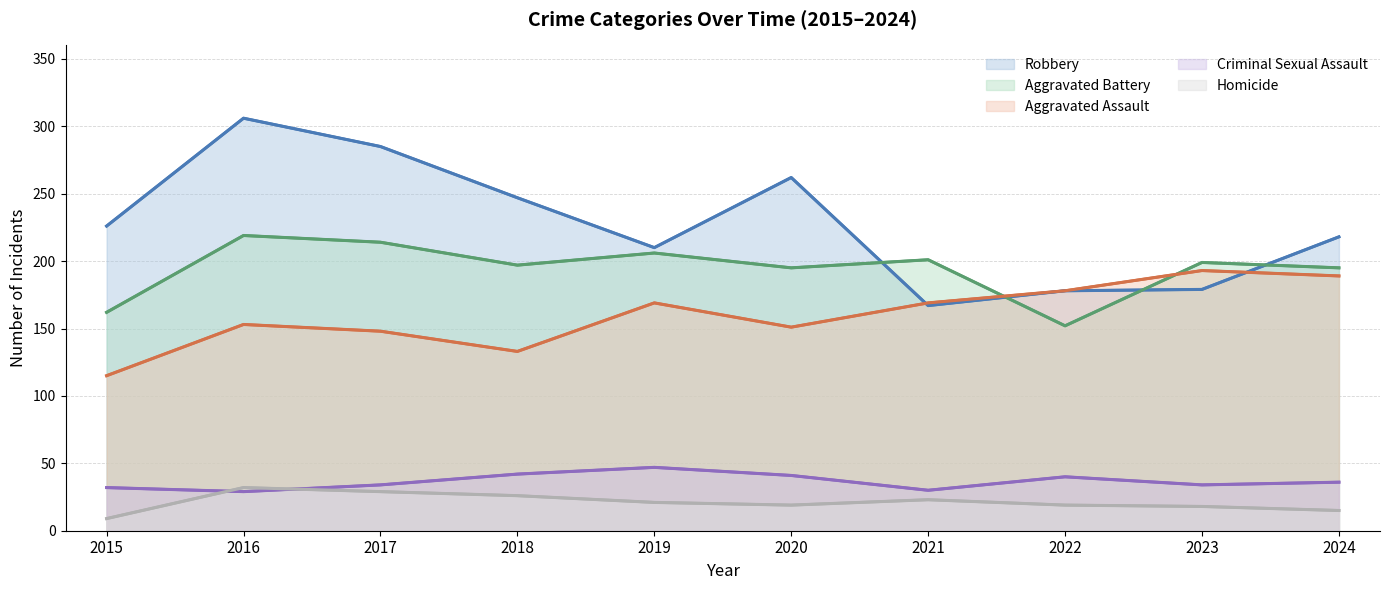

How many values in the Aggravated Battery series exceed 199?

4